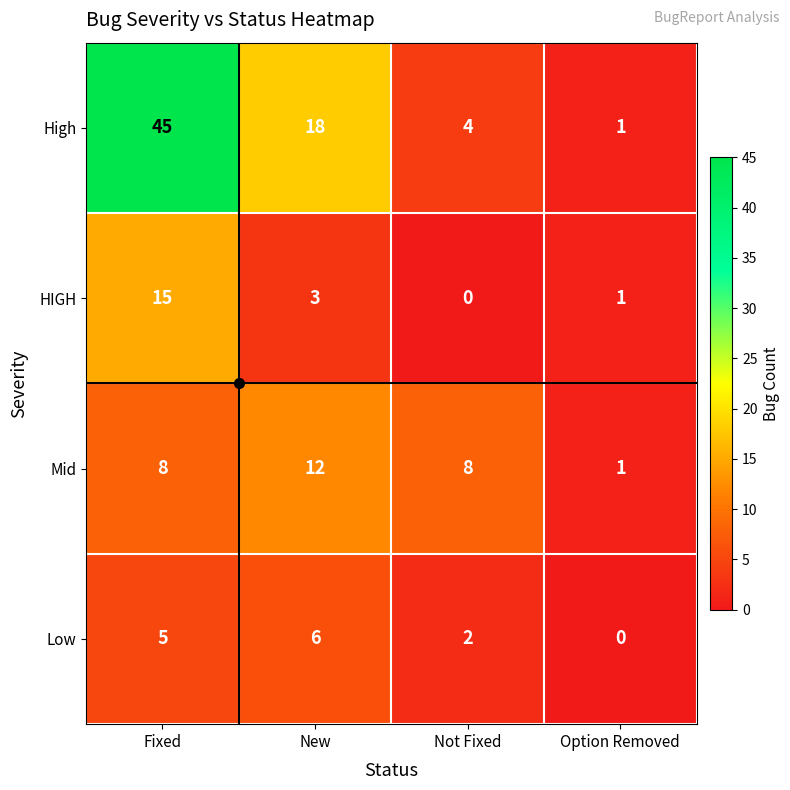

Which series has the widest spread of values?

High